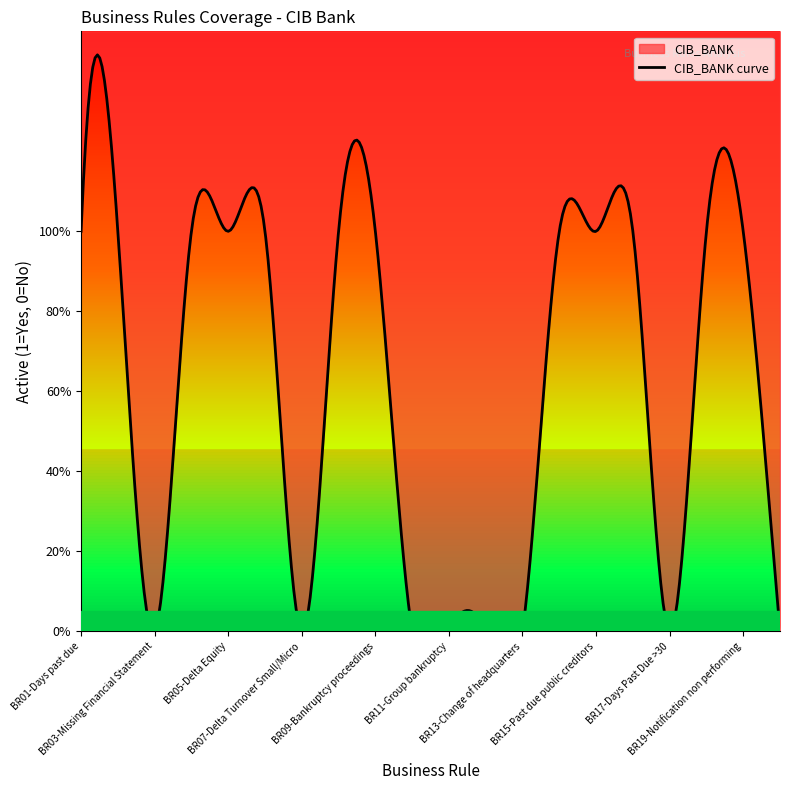

What is the difference between the second highest and second lowest values?

1